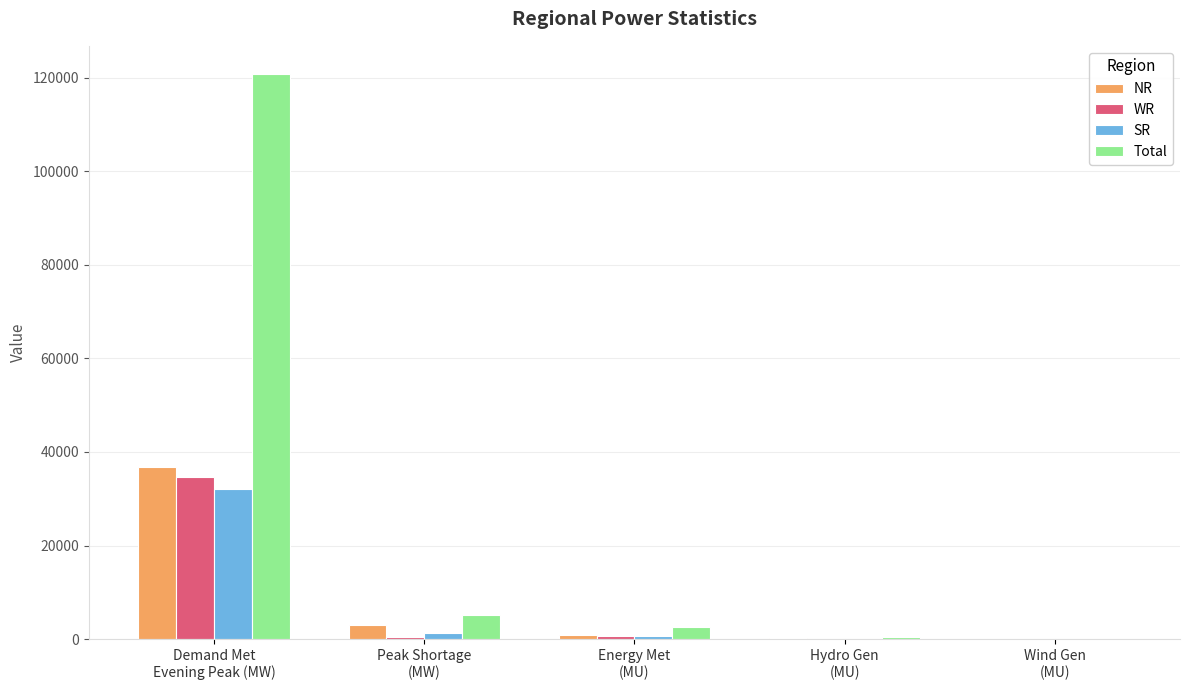

What is the sum of all WR values?

36026